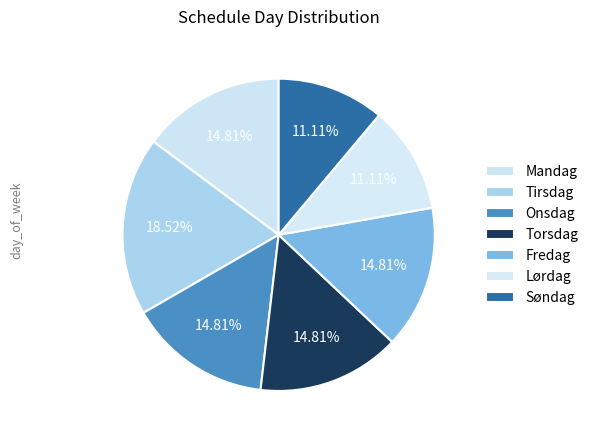

Count the number of slices in the pie.

7